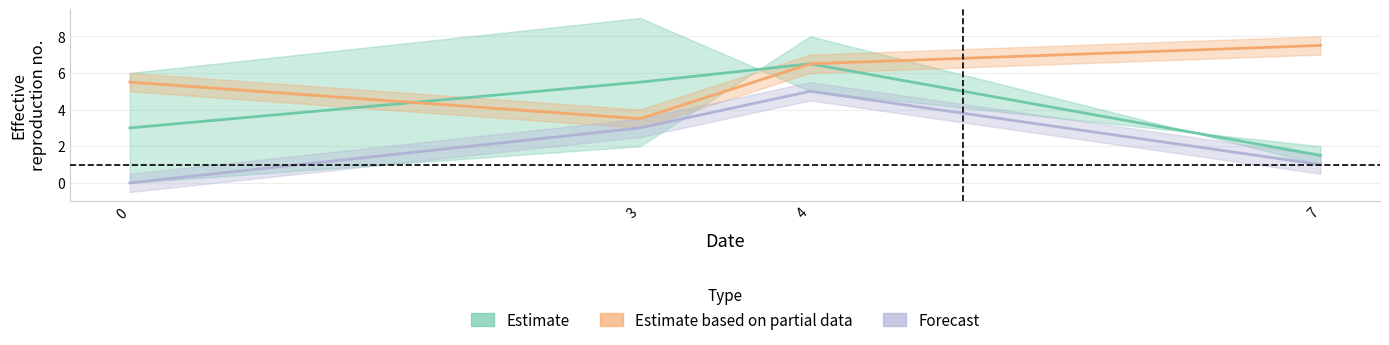

How many values in the col_2 series exceed 6?

2